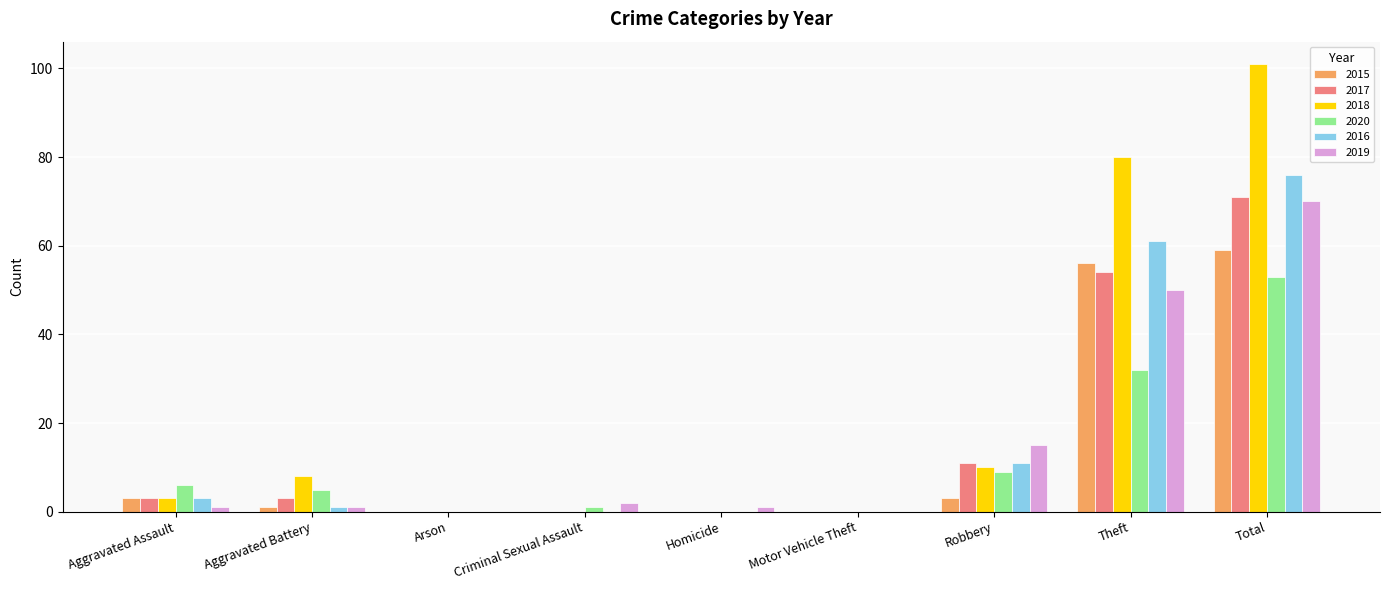

True or false: 2018 has a value of 101 at Total.

True